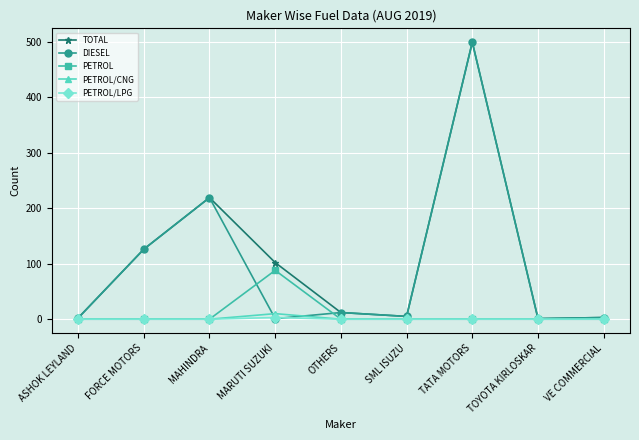

What is the minimum value for DIESEL?

1